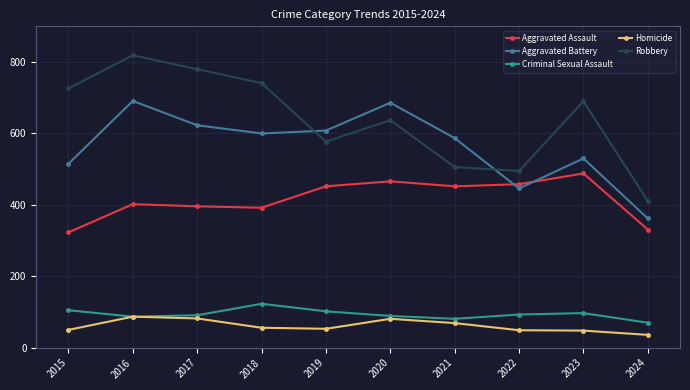

What is the sum of the Aggravated Assault values at 2020 and 2022?

924